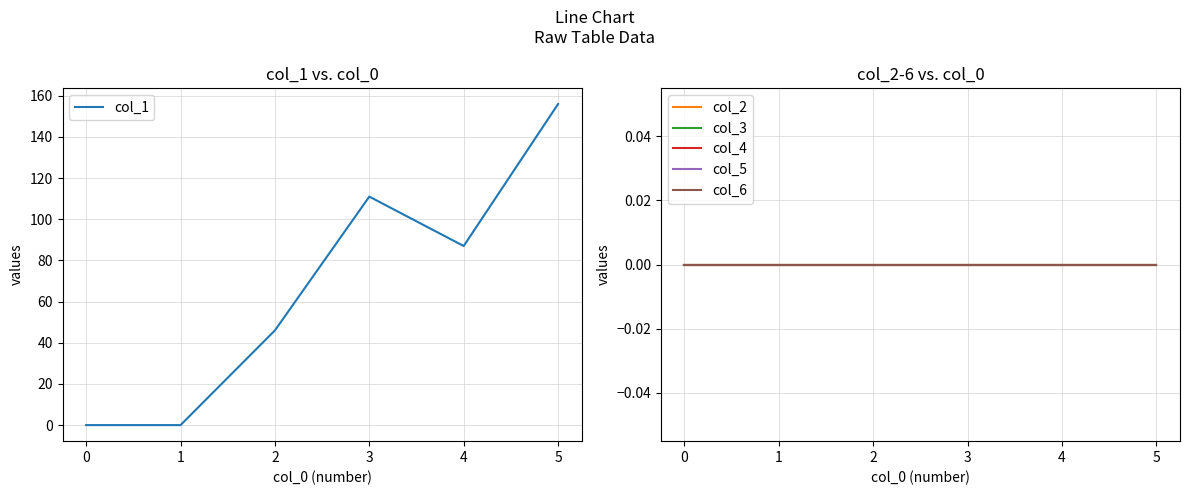

How many positive values does the col_1 series have?

4